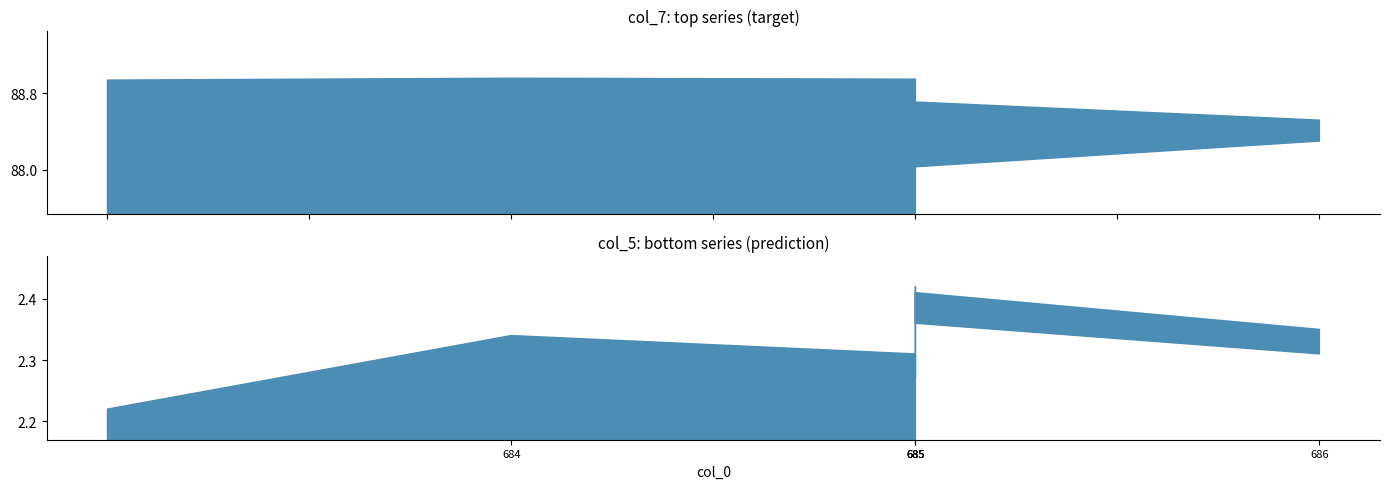

What is the label of the 10th point from the right?

685